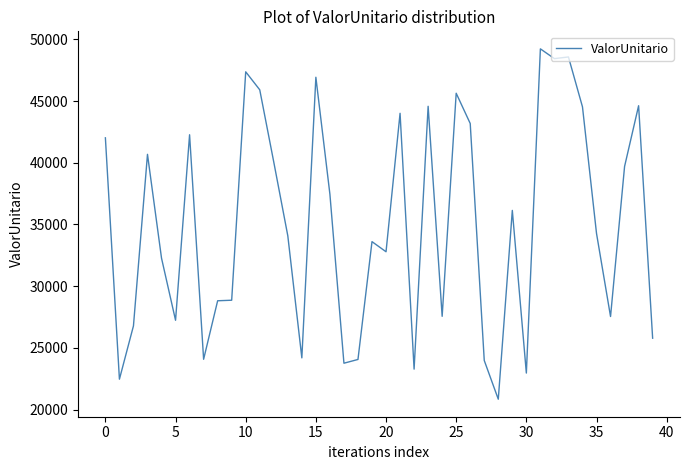

What is the maximum value shown in the chart?

49237.7